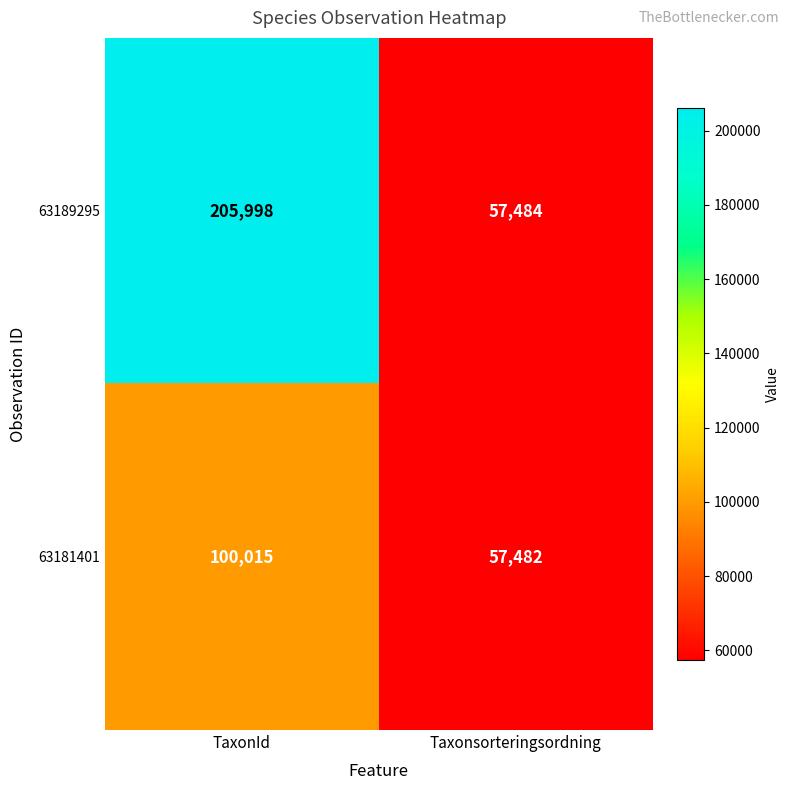

Which series has the largest range (max minus min)?

63189295